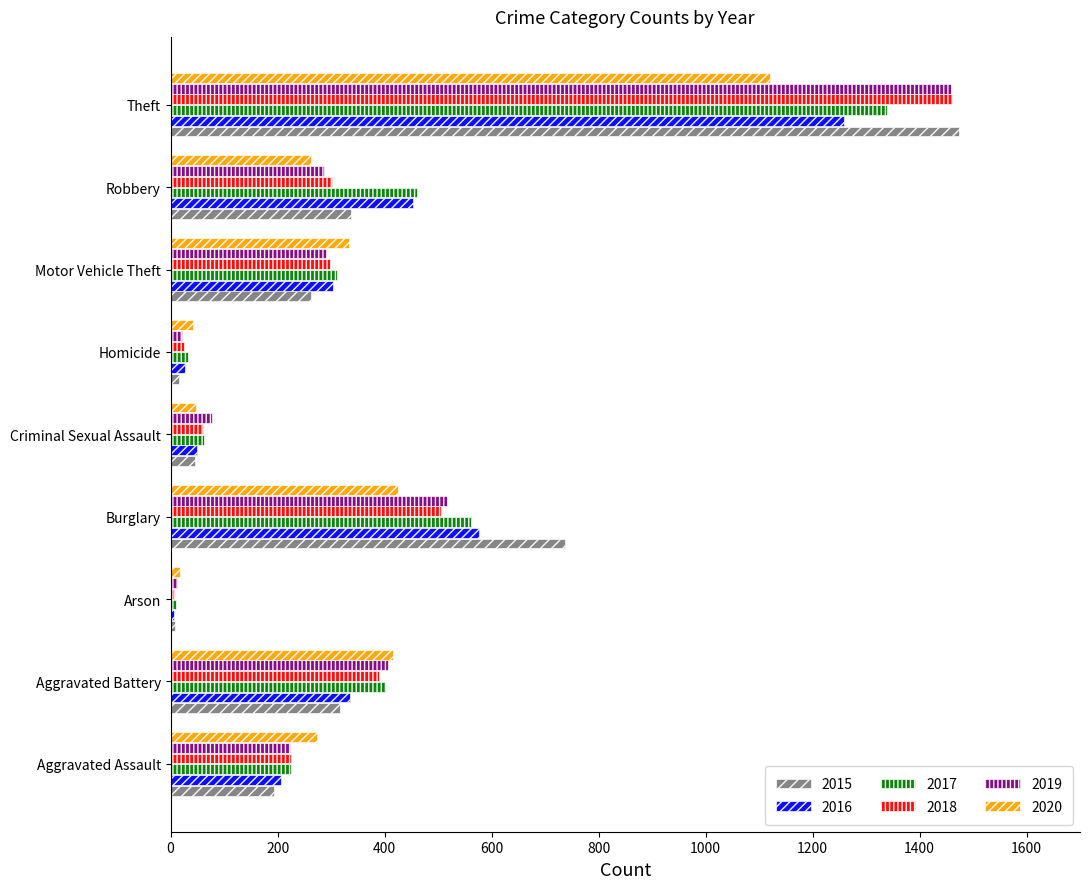

What is the total value across all series at Aggravated Battery?

2264